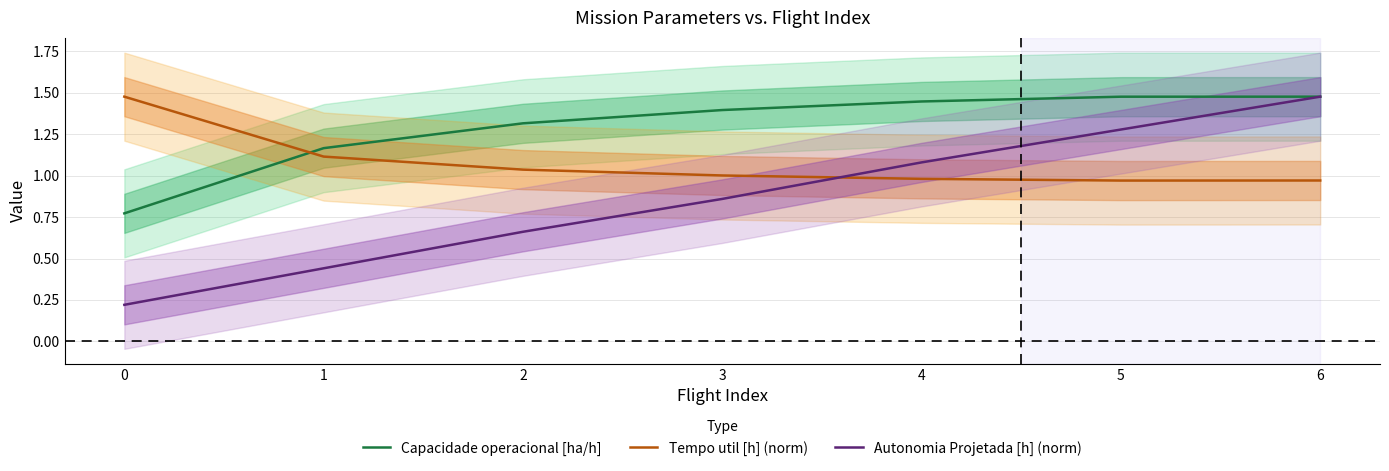

True or false: Autonomia Projetada [h] (norm) has more than 1 interior local peaks.

False